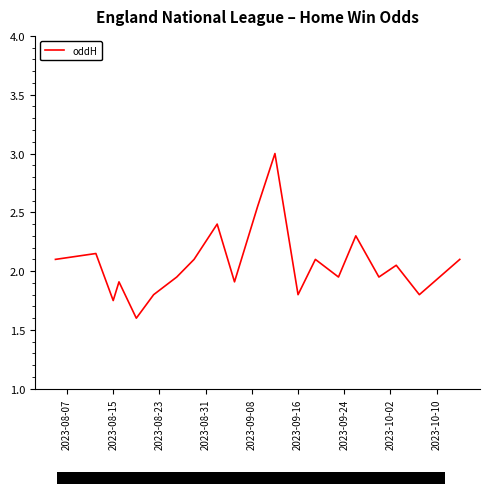

What is the difference between the maximum and minimum values?

1.4